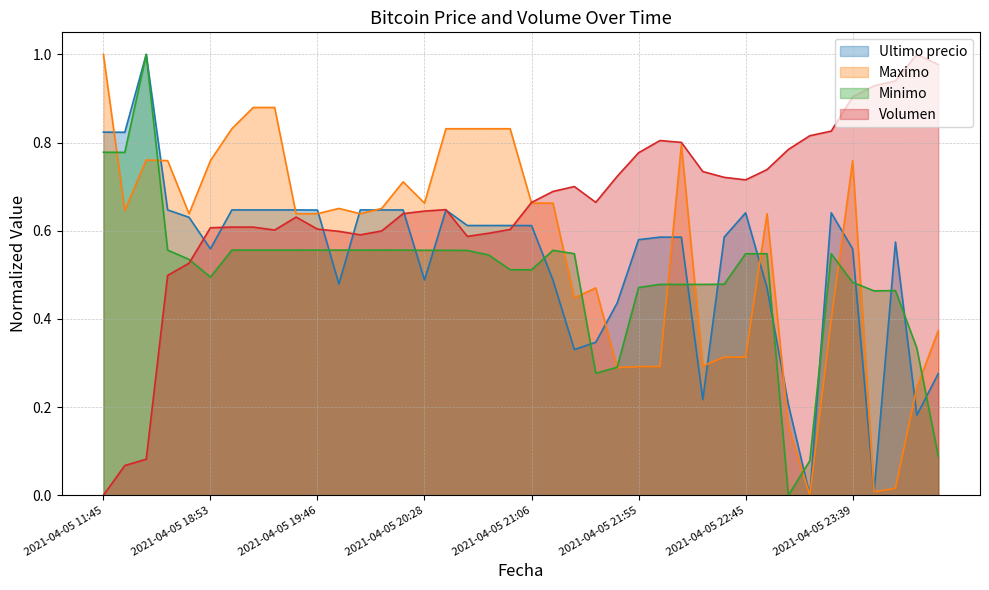

What is the label of the 32nd point from the right?

2021-04-05 19:29